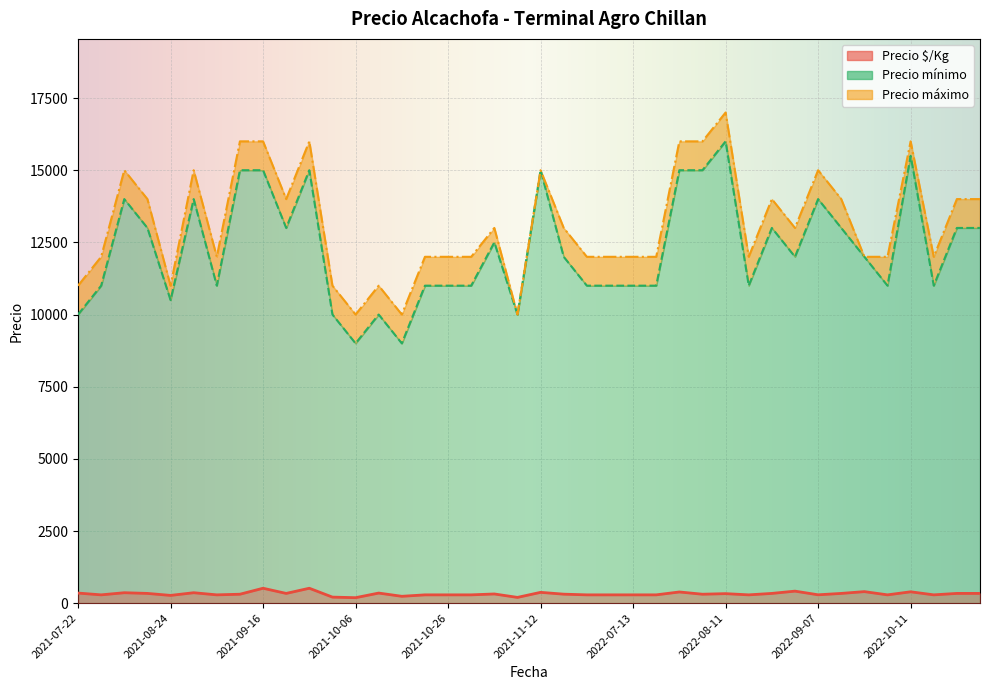

At how many categories does at least one series exceed 10611?

37